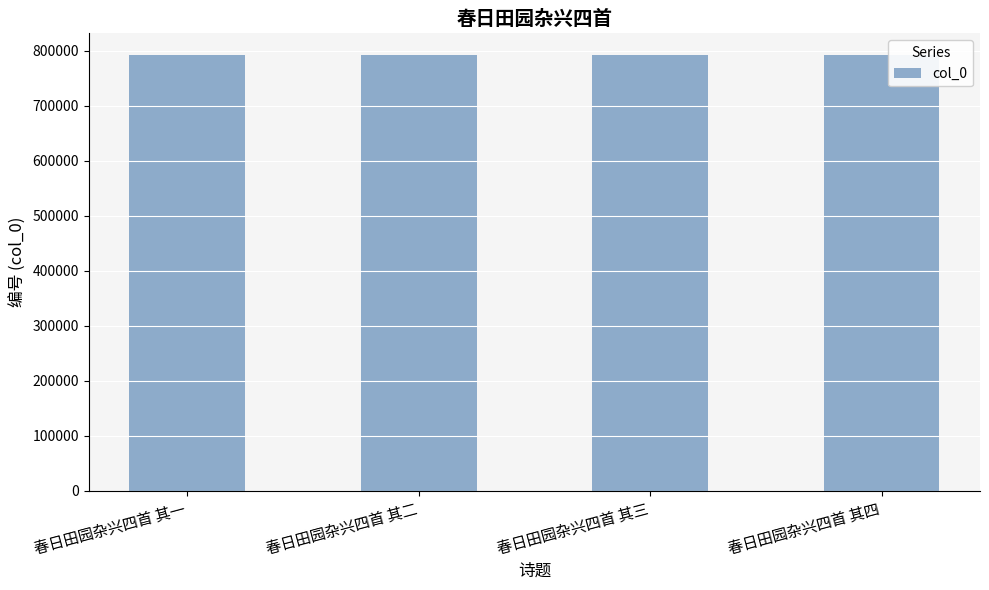

What is the minimum value shown in the chart?

791907